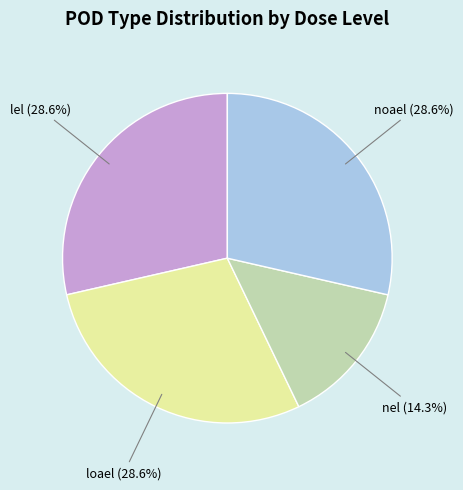

What percentage is NOT represented by loael?

71.4%